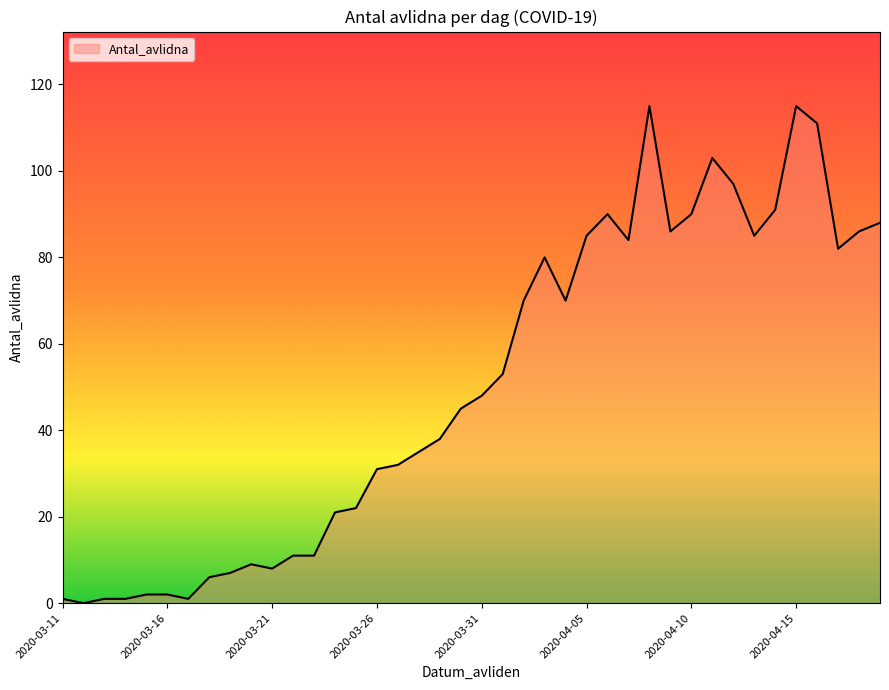

What is the difference between the maximum and minimum values?

115